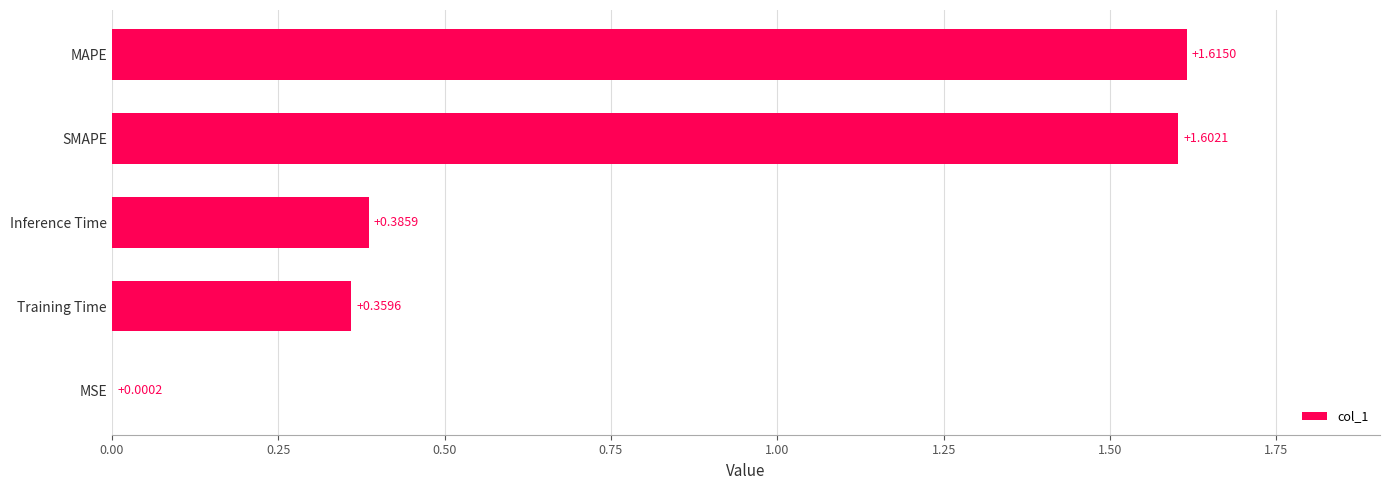

What is the sum of the values at Training Time and Inference Time?

0.7